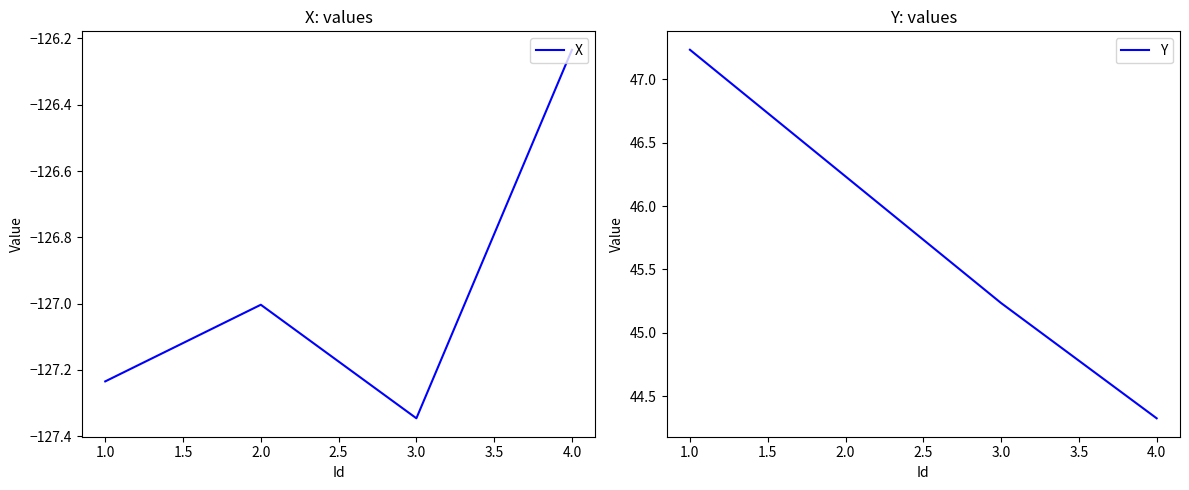

True or false: Y has a value of 59.0 at 3.0.

False